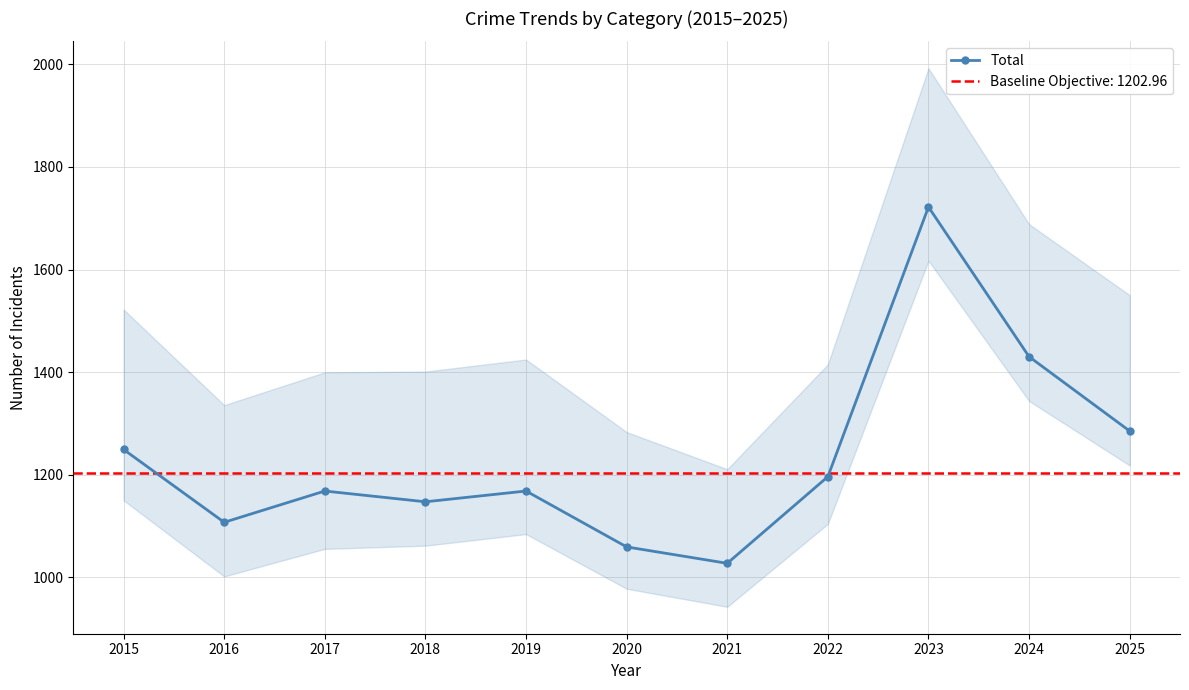

Is it true that the value at 2024 is 1430?

True